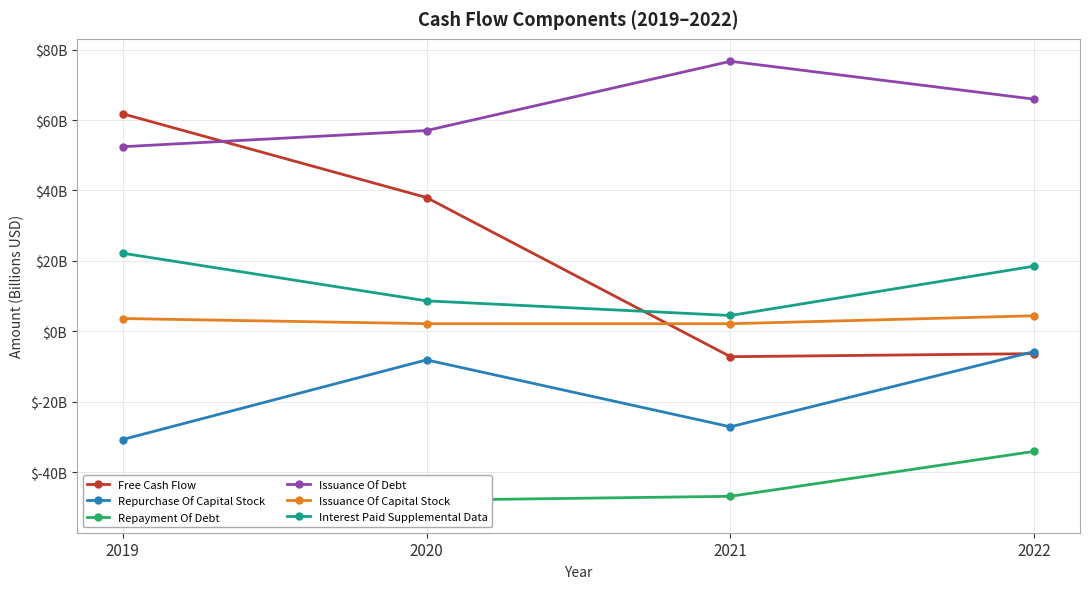

Which label corresponds to the largest value in the chart?

2021